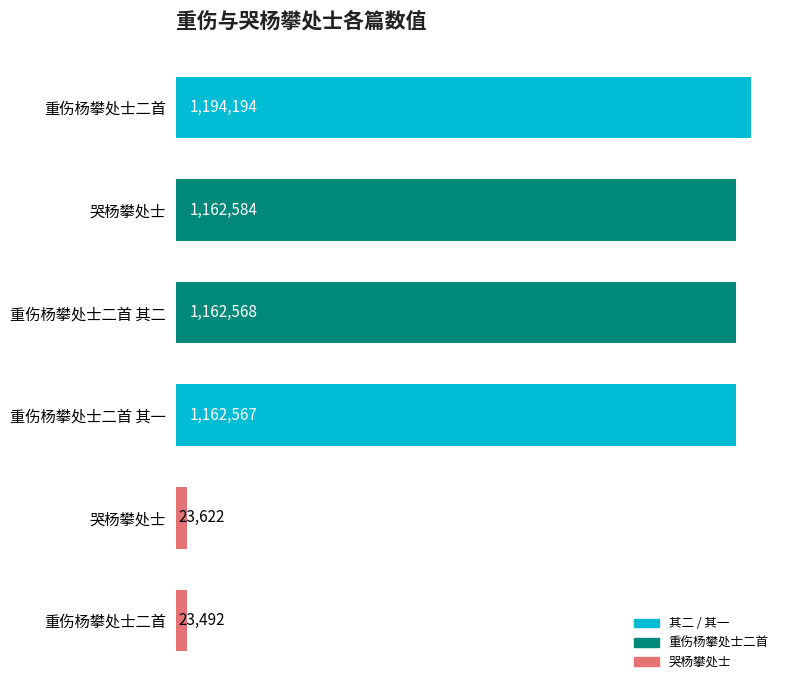

Does the chart contain any negative values?

No